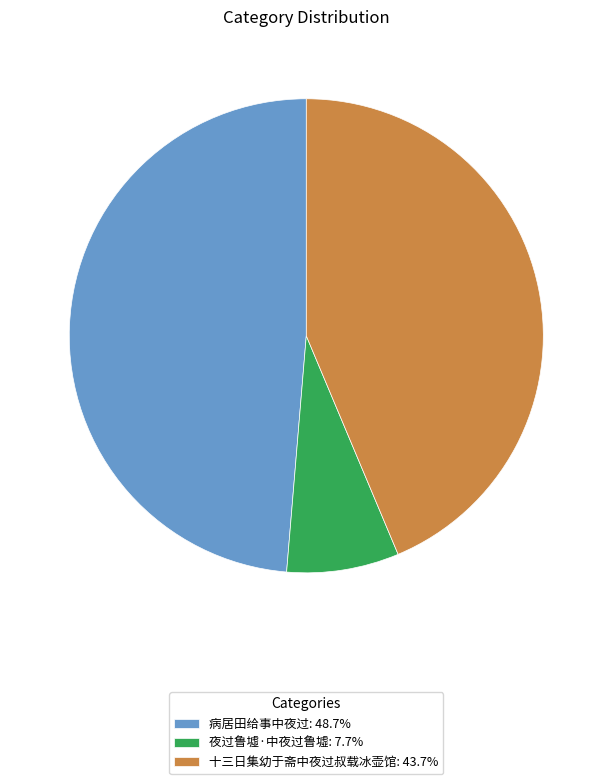

The 病居田给事中夜过 slice represents 39% of the pie. True or false?

False